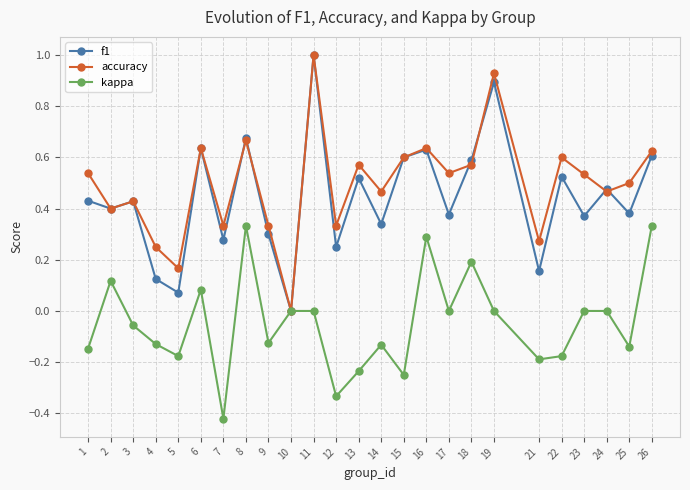

Where is f1 nearest to the value 0?

10